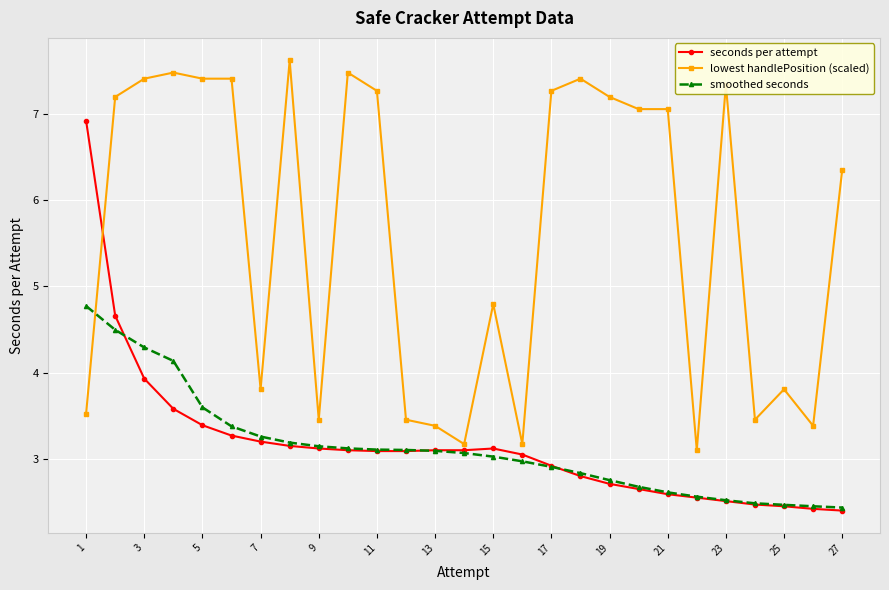

What is the value of the lowest handlePosition (scaled) point at the 23rd from the left?

7.3